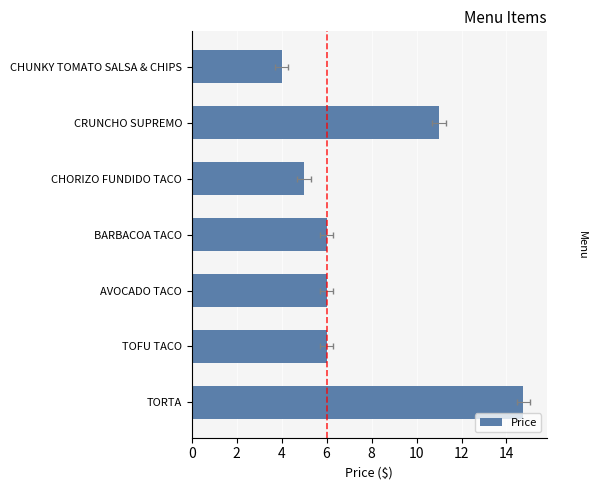

What is the sum of all values?

52.8